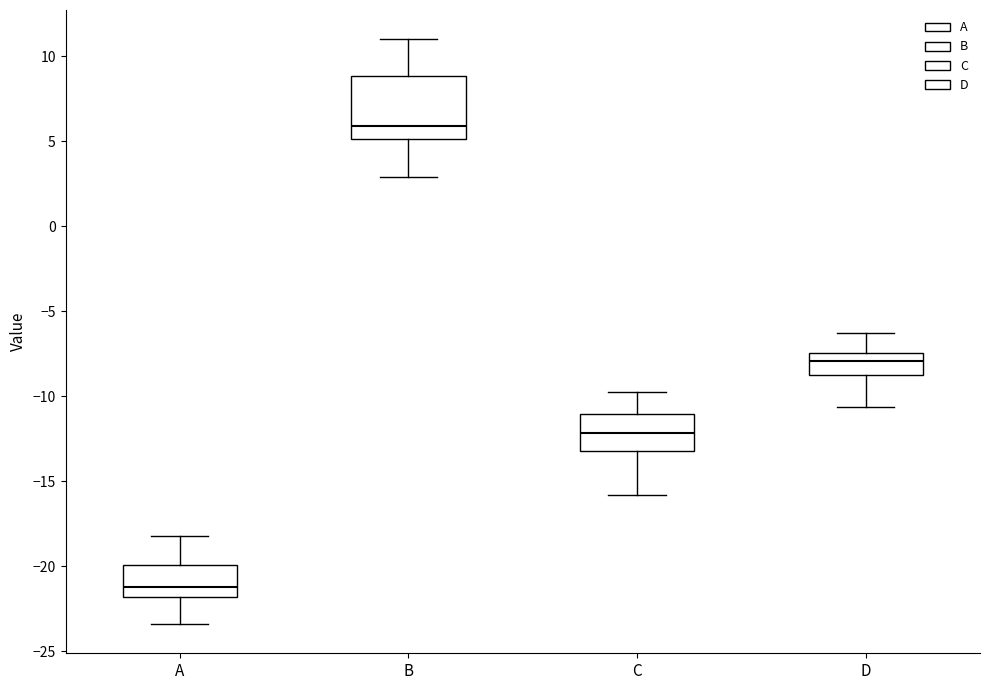

Where does the upper whisker of the box for A end on the y-axis? The values are not printed on the chart, so give them approximately, as read against the axis.

-18.0